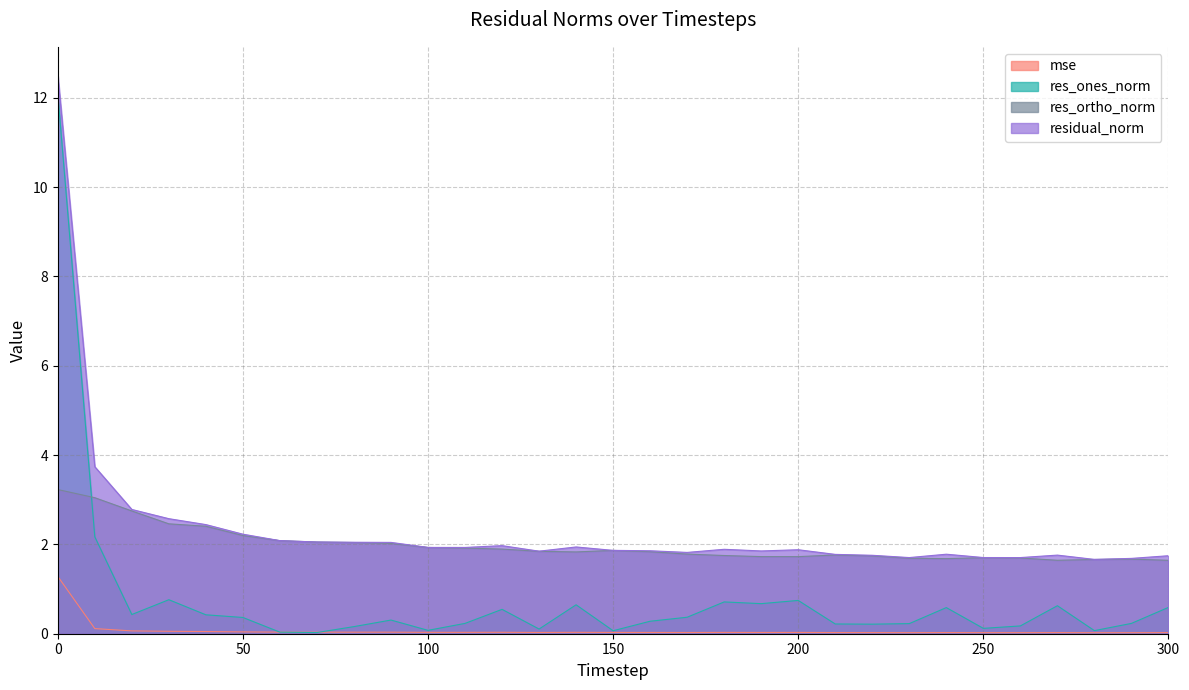

What is the difference between the maximum and minimum values in the residual_norm series?

10.9